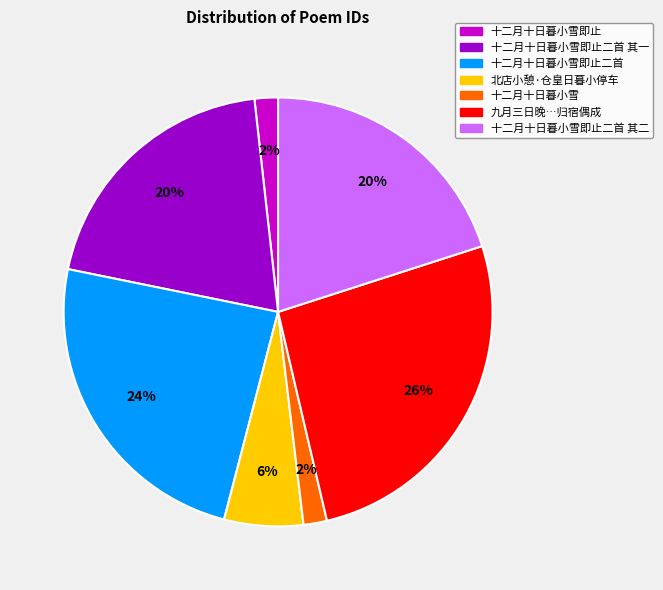

To the nearest percent, what is the average slice percentage?

14%